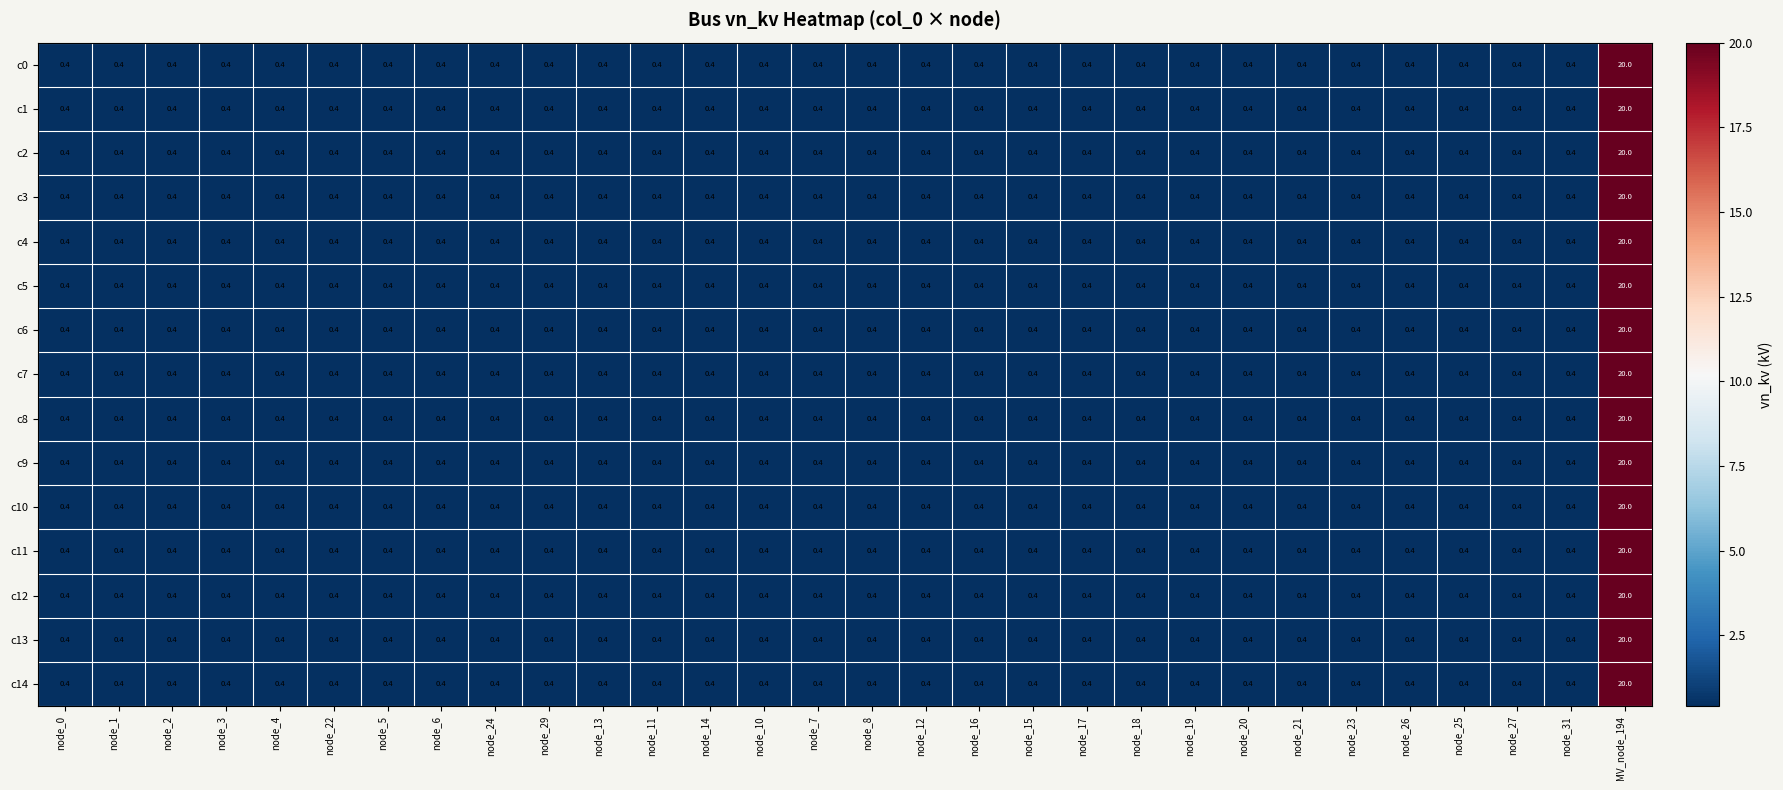

Is it true that c0 equals 0.4 at node_26?

True